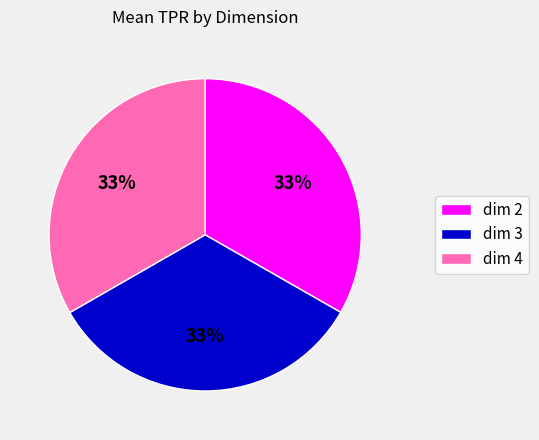

To the nearest percent, what is the average slice percentage?

33%